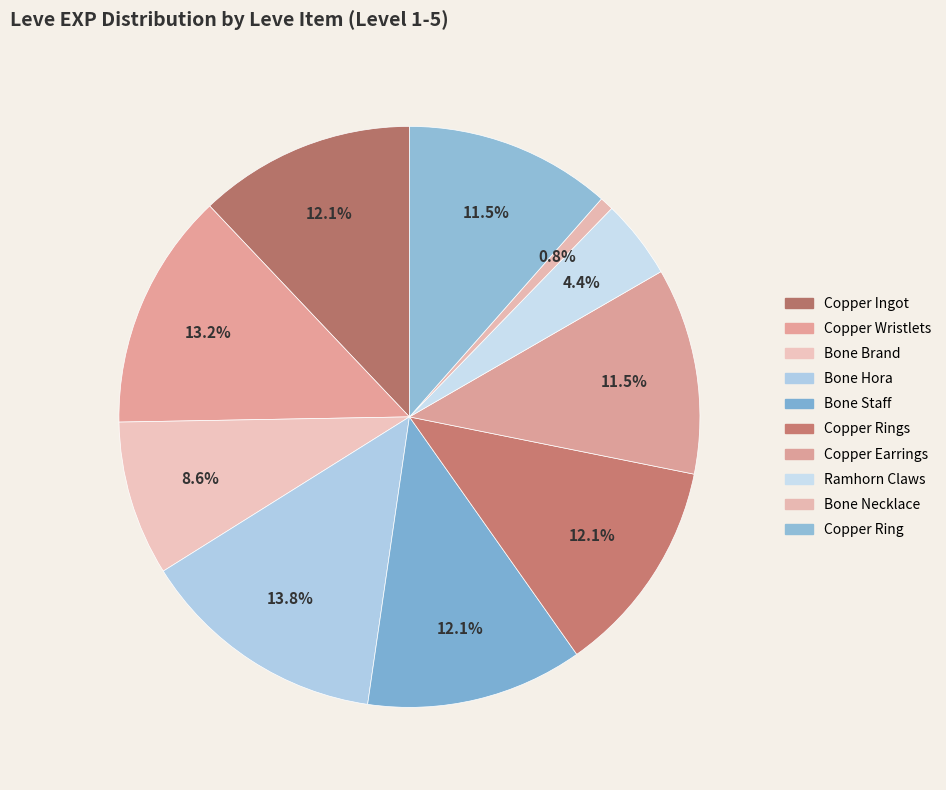

Count the number of slices in the pie.

10